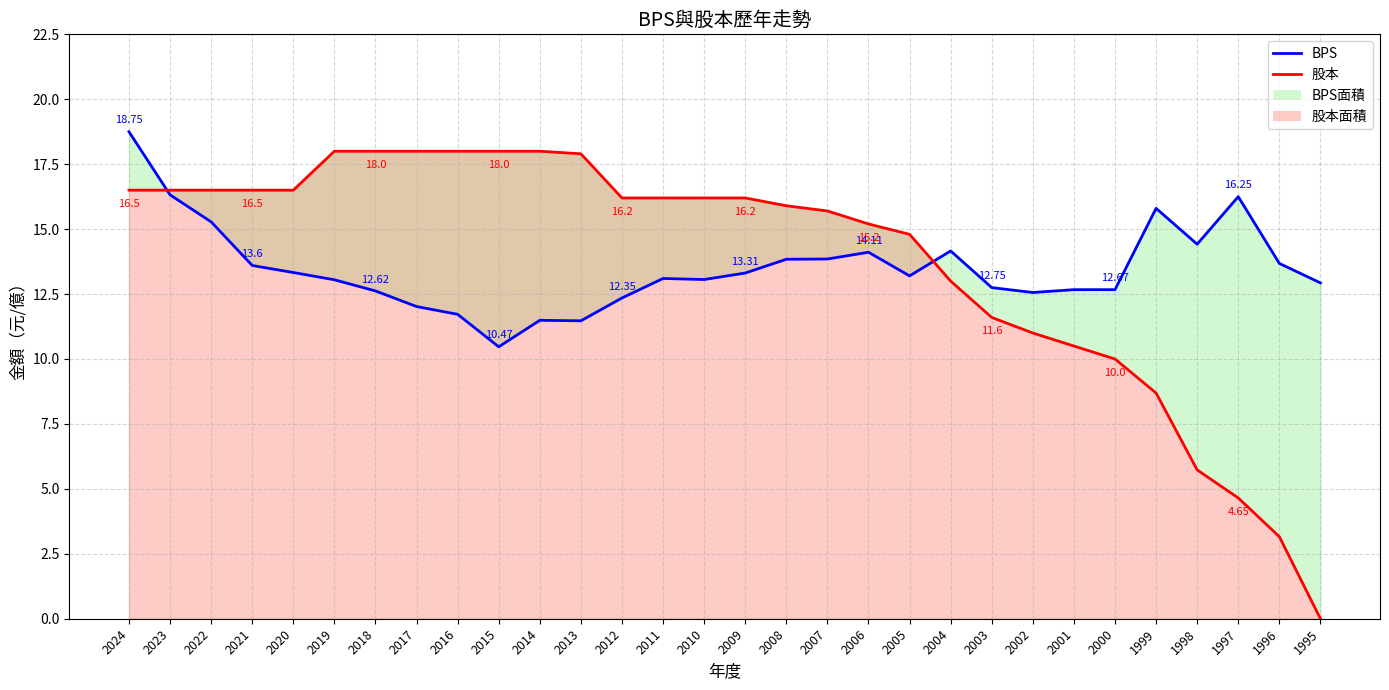

What is the sum of the BPS values at 2021 and 2020?

26.9